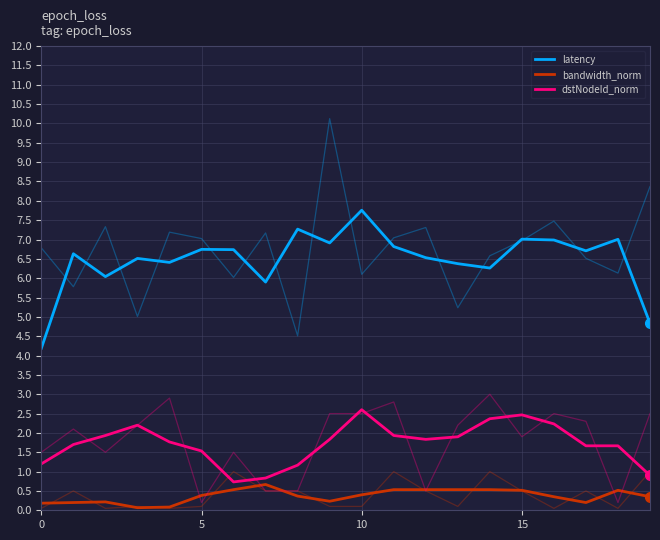

List the series in order of their peak value, highest first.

latency, dstNodeId_norm, bandwidth_norm